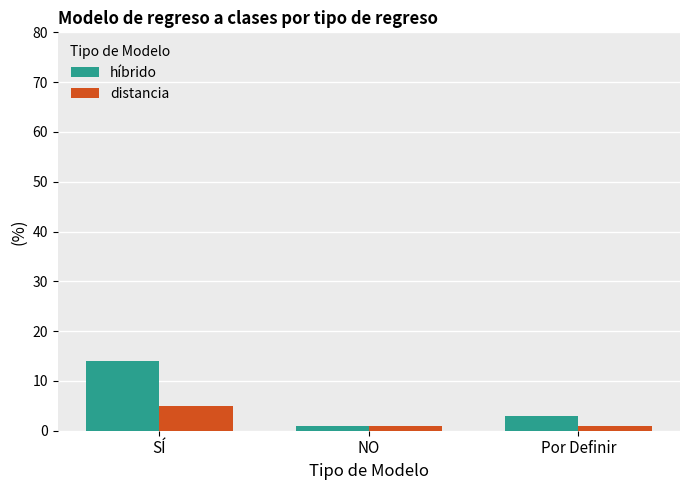

What is the average value of the híbrido series?

6